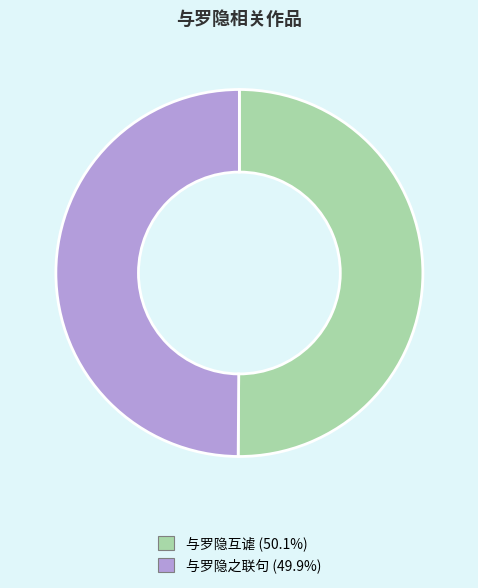

Approximately how many times larger is the value at 与罗隐之联句 compared to 与罗隐互谑?

1.0